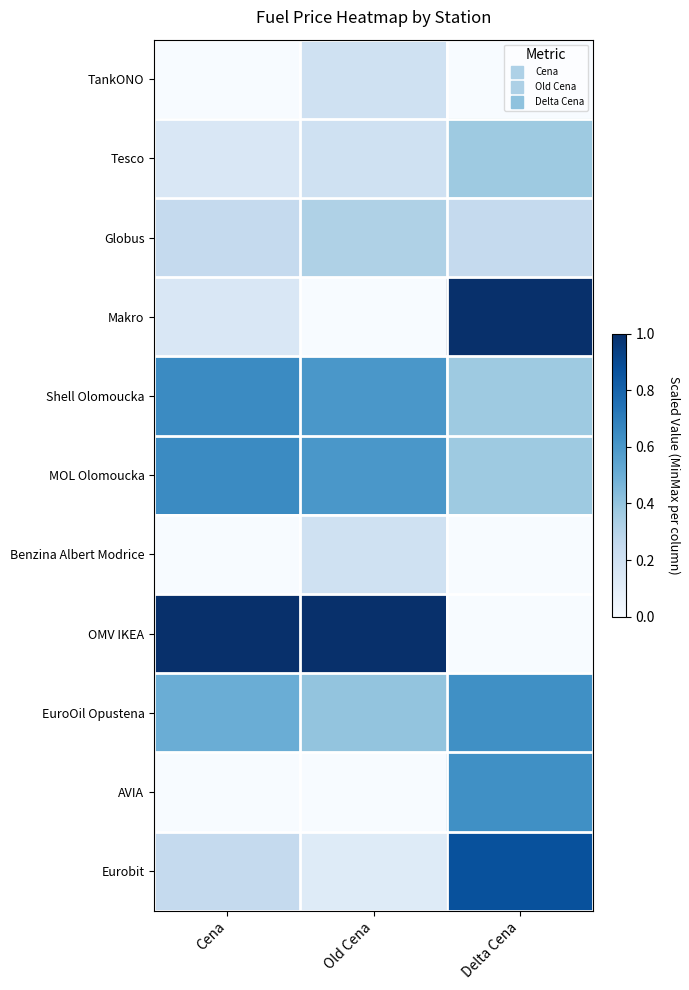

Which has a higher value, Delta Cena or Cena?

Delta Cena